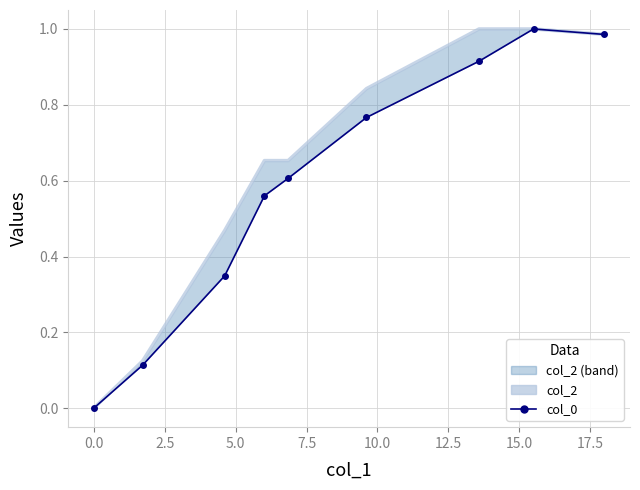

At how many categories does at least one series exceed 0?

8